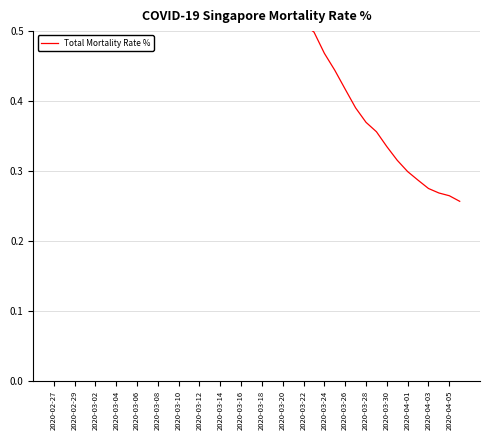

How many series are shown in this chart?

1